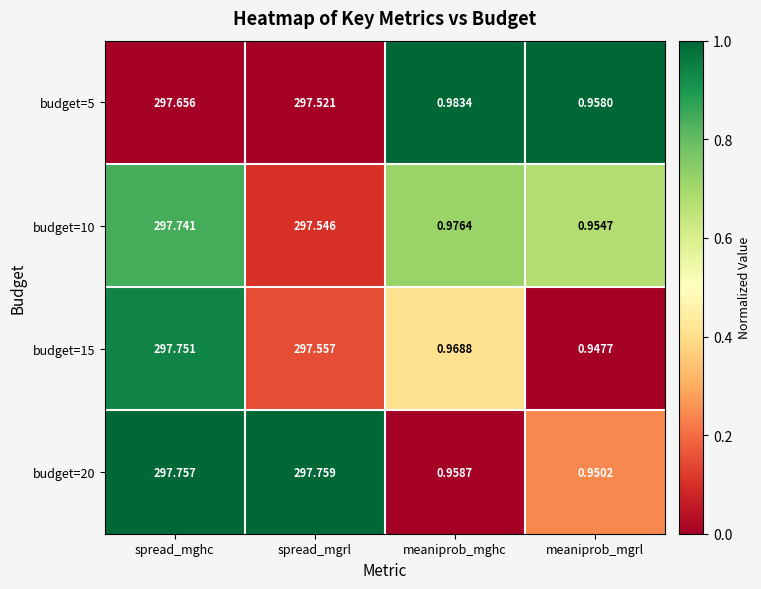

At which category is the sum across all series the highest?

spread_mghc